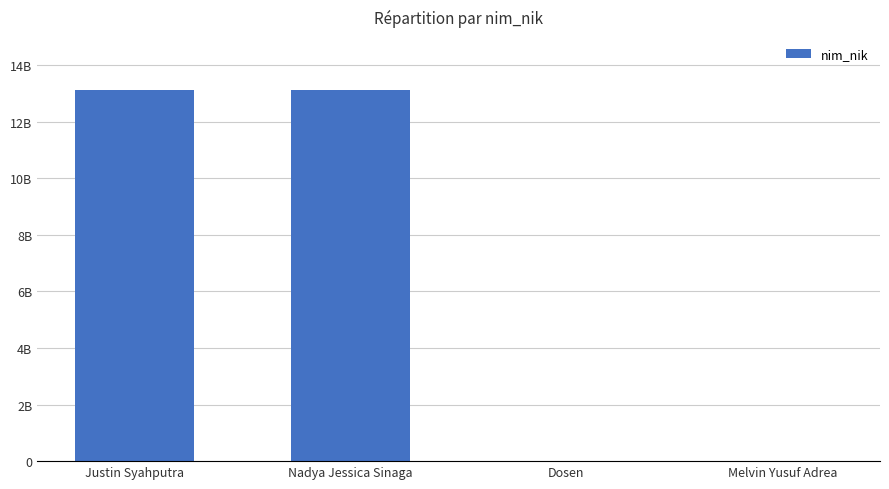

Reading left to right, transcribe all the data shown in this chart.

Justin Syahputra=13132110094	Nadya Jessica Sinaga=13112210329	Dosen=123	Melvin Yusuf Adrea=170703